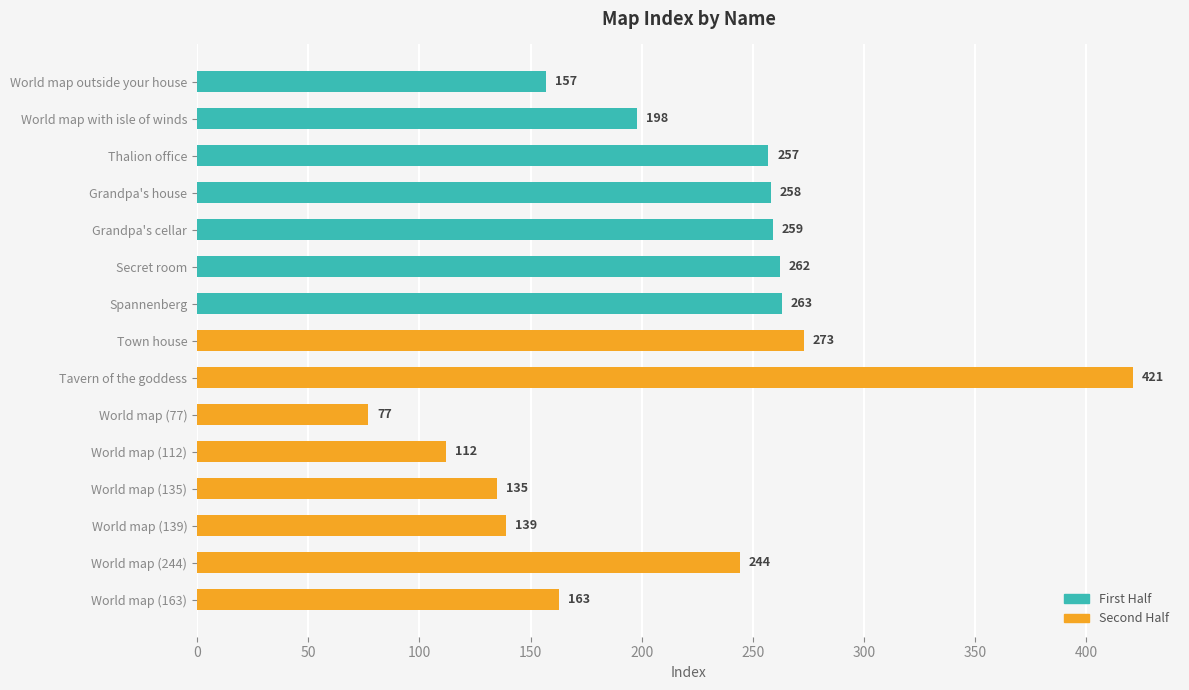

At which label does the data first exceed 244?

Thalion office